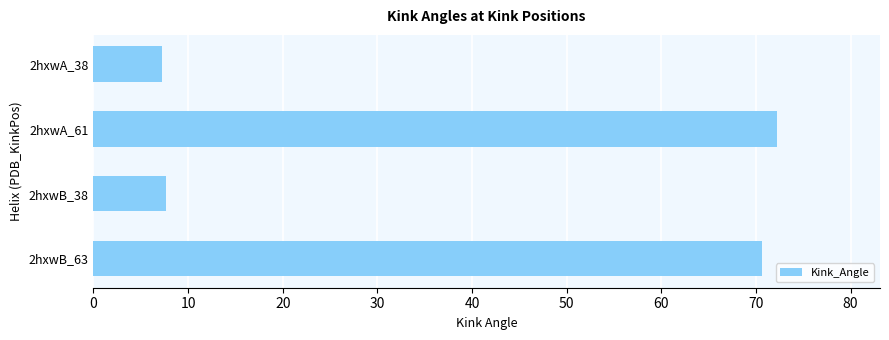

What is the label of the 3rd bar from the top?

2hxwB_38